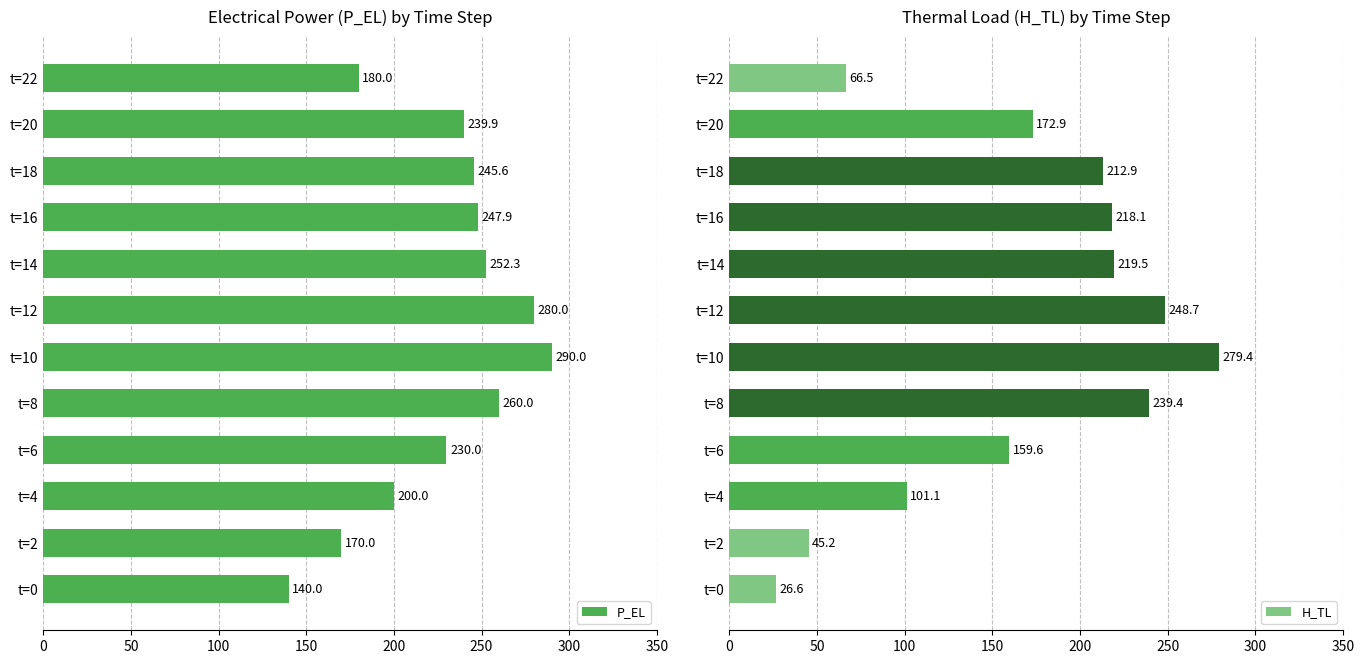

How many values in the H_TL series are below 212?

6